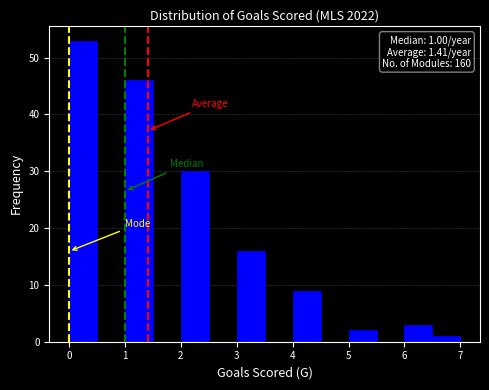

Which range on the x-axis has the tallest bar?

0.0 to 0.5